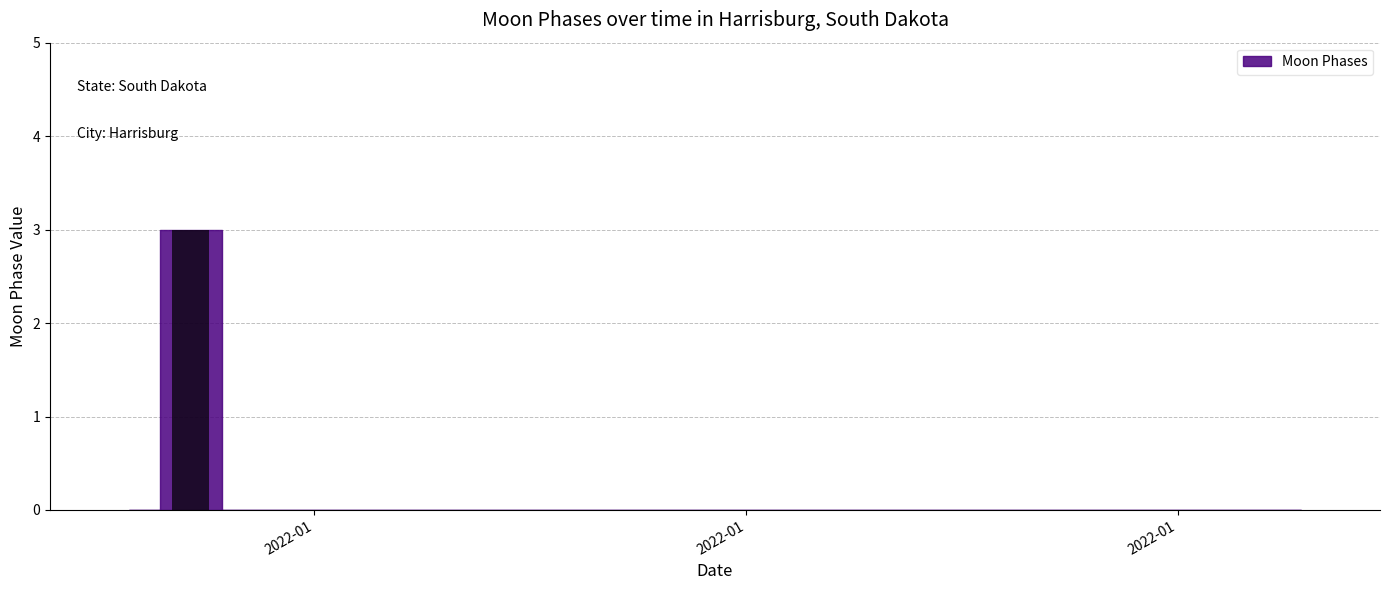

What is the maximum value shown in the chart?

3